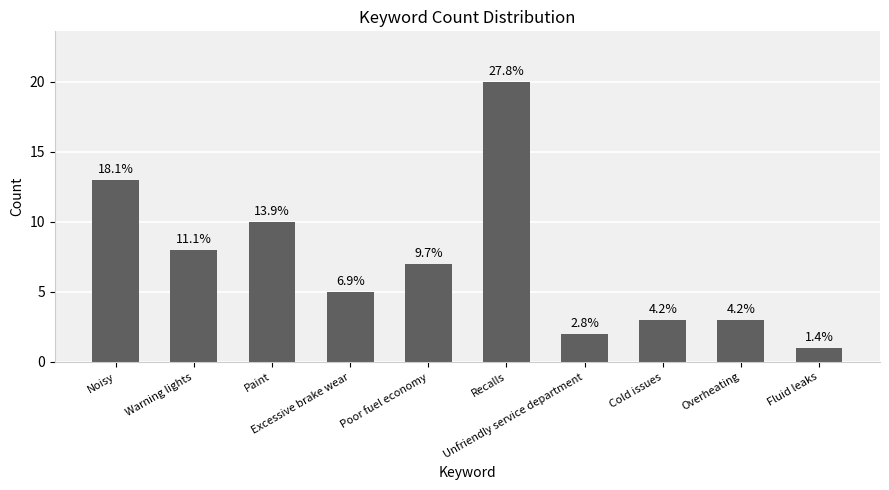

Read the value at Recalls.

20